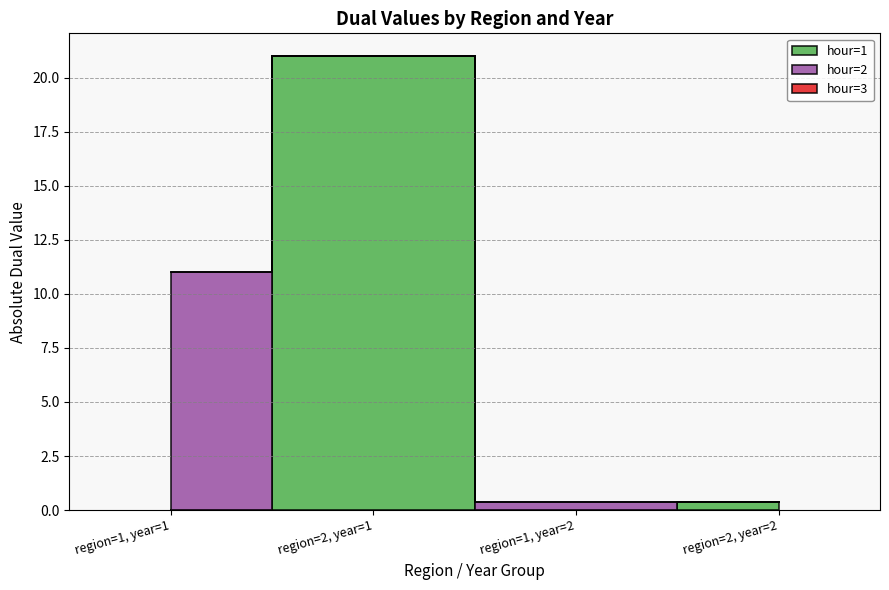

Rank the series at region=2, year=2 from highest to lowest value.

hour=1, hour=2, hour=3